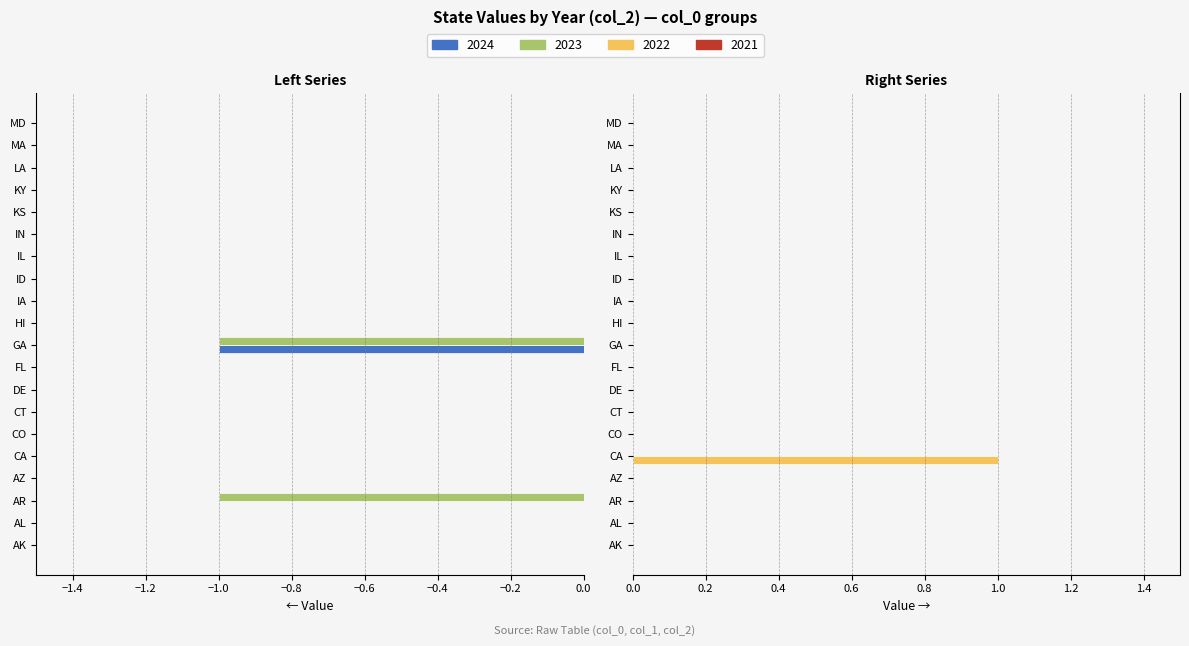

Rank the series at KY from lowest to highest value.

2024, 2023, 2022